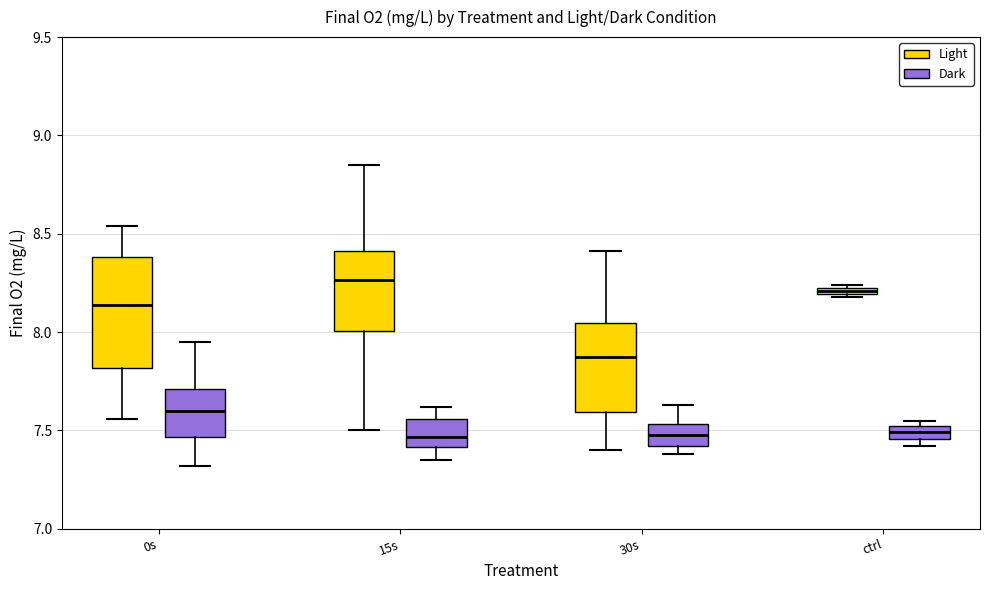

Which box has the highest median line?

15s (Light)